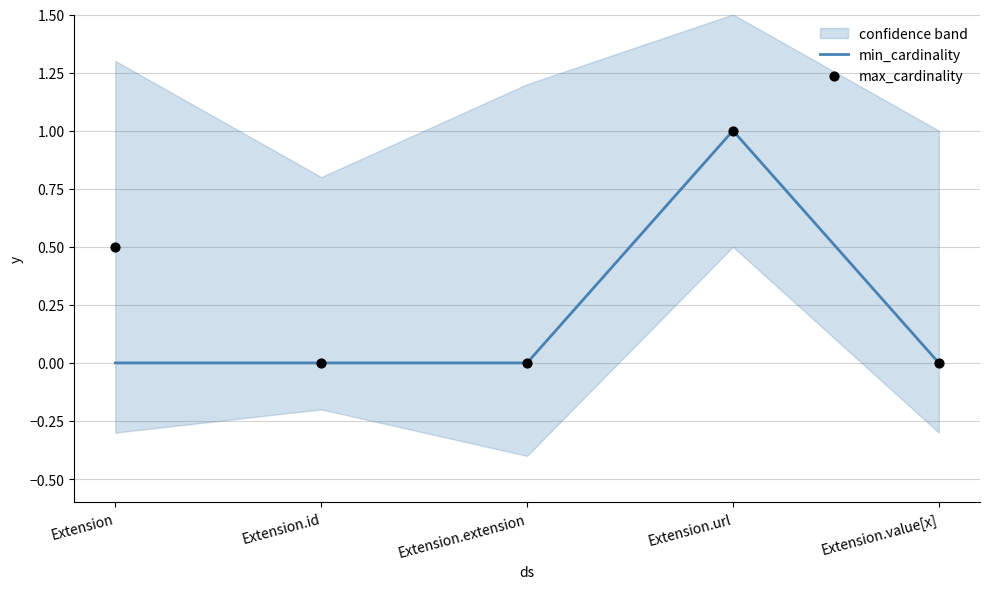

Which series reaches the maximum Y coordinate?

min_cardinality